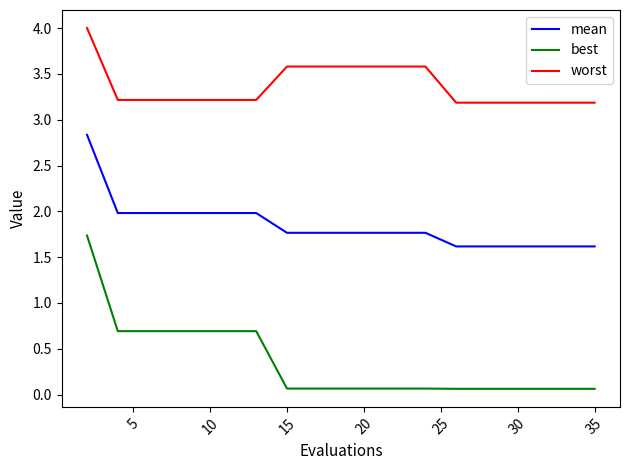

Rank the series by their average value, from lowest to highest.

best, mean, worst